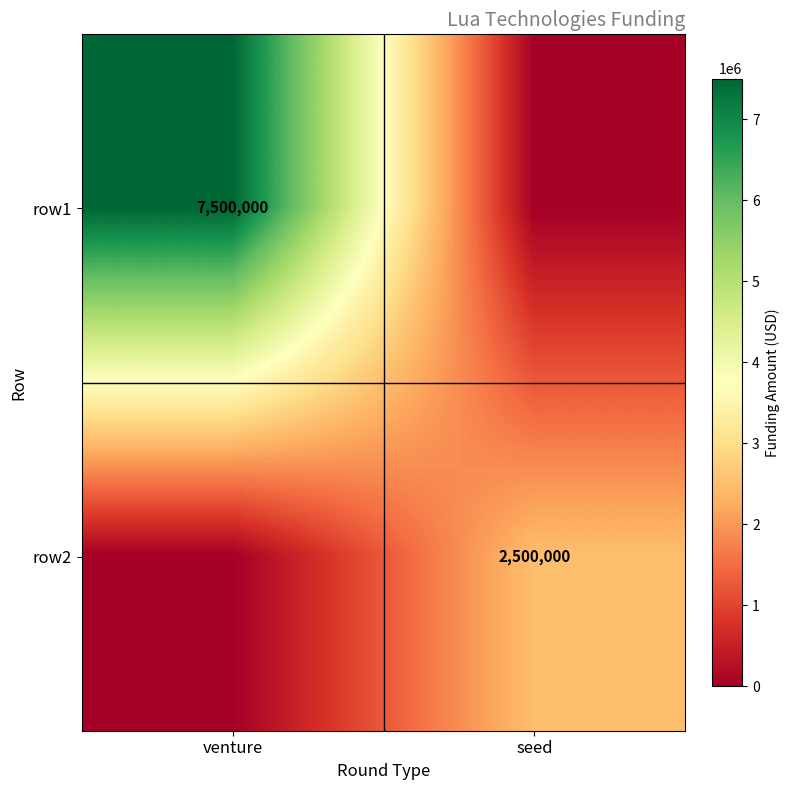

The row2 series shows 593424 at seed. True or false?

False